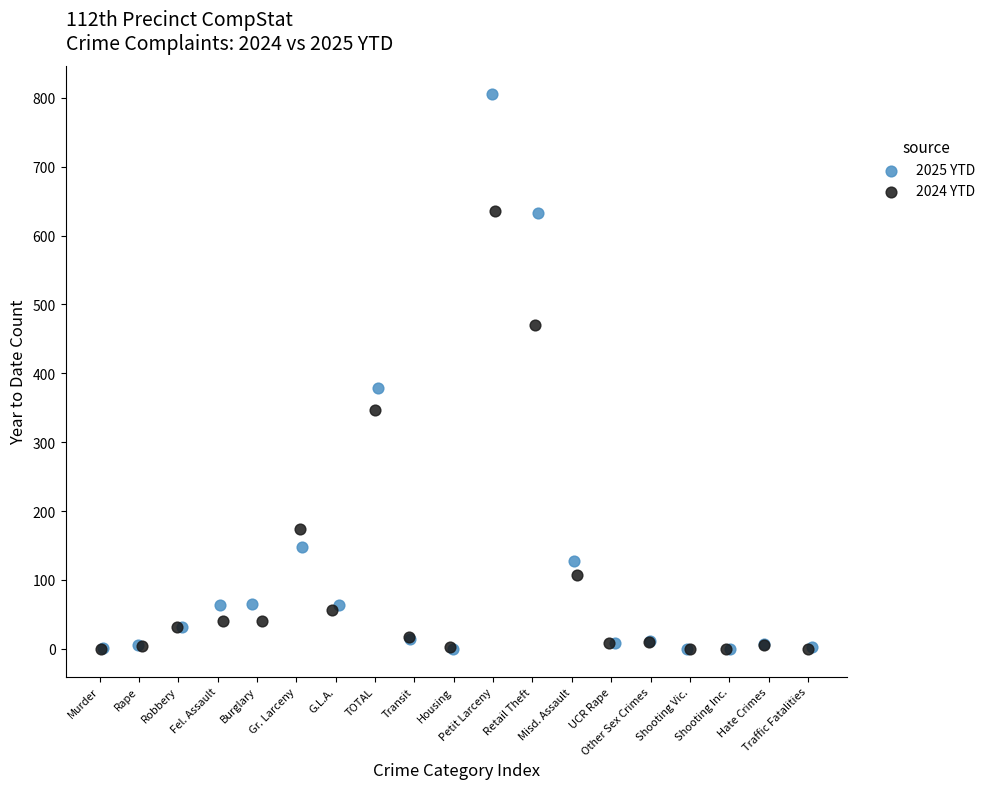

Which series contains the highest Y value?

2025 YTD